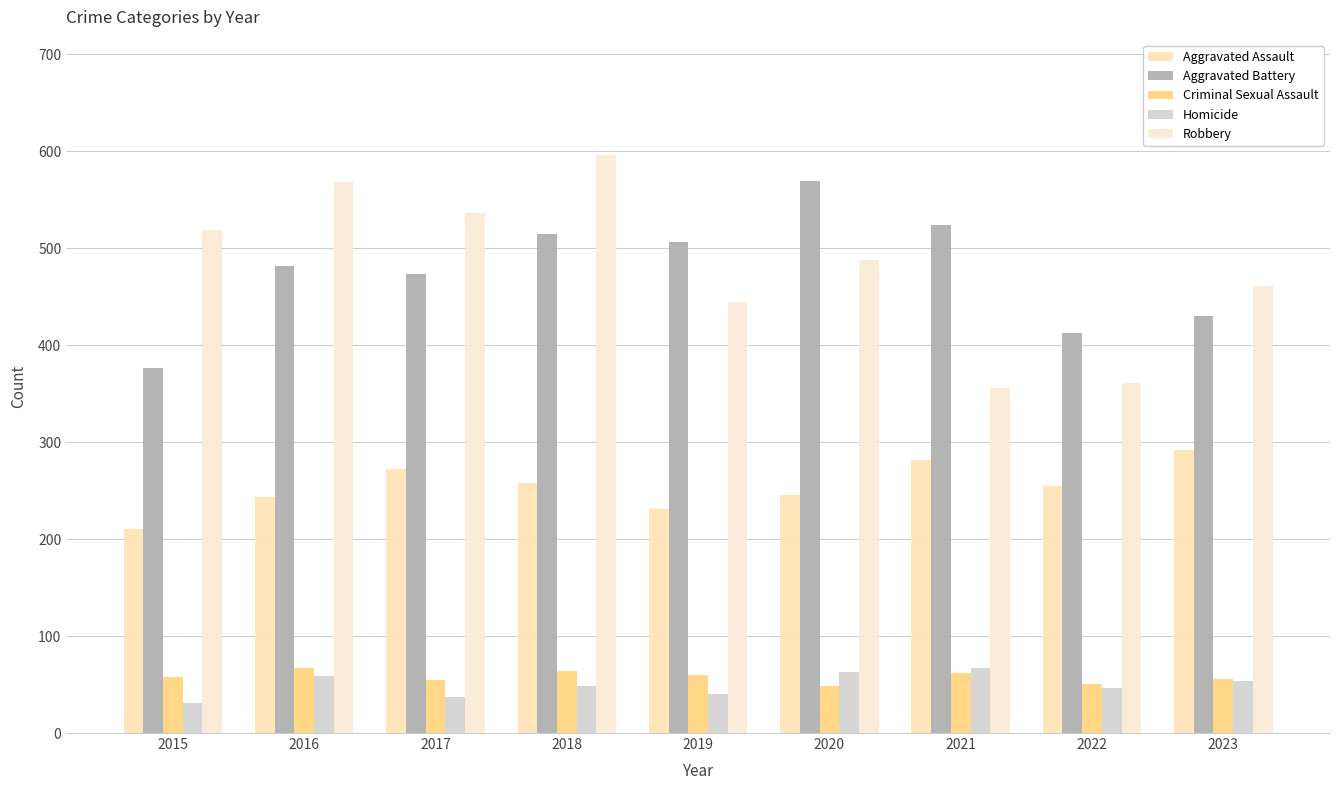

Read the Criminal Sexual Assault value at 2016, to the nearest 5.

65